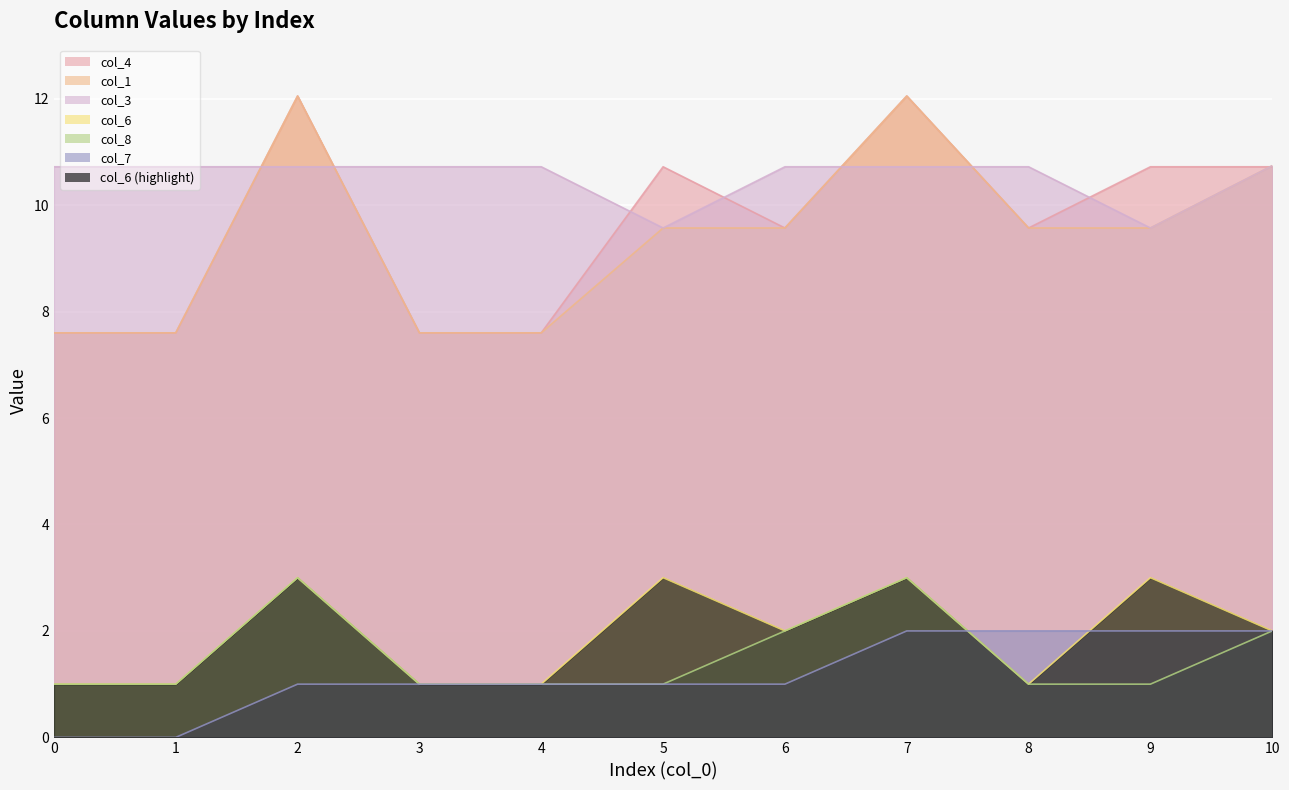

Where is col_1 nearest to the value 9?

5